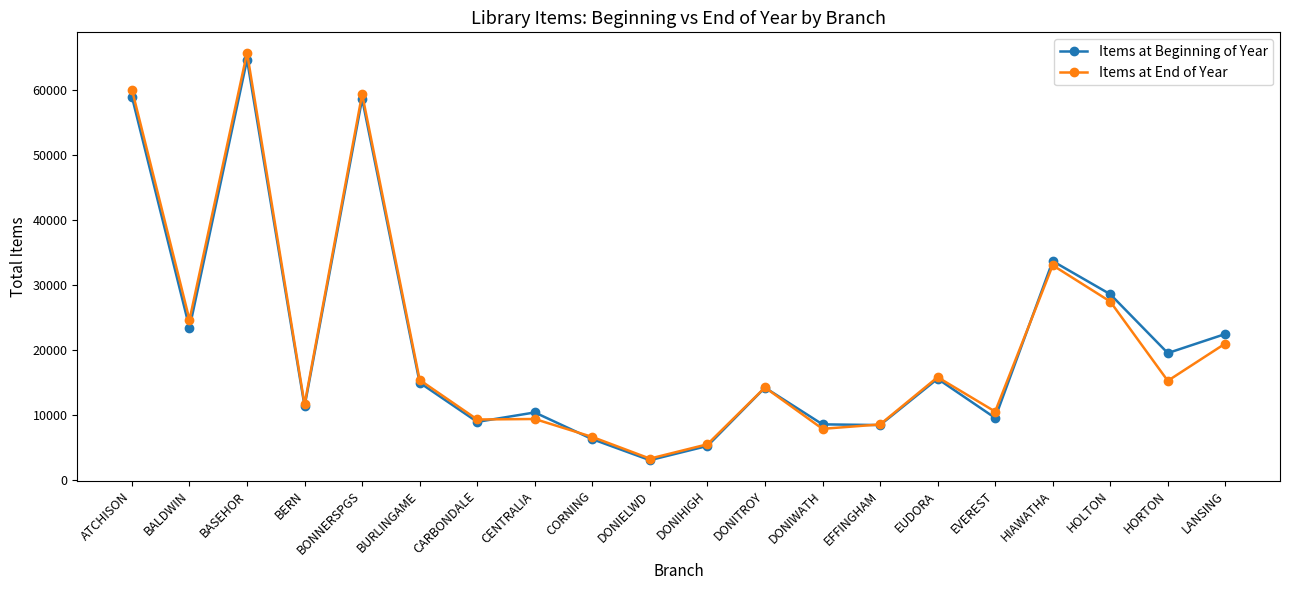

What is the difference between the maximum and second lowest values in the Items at Beginning of Year series?

59394